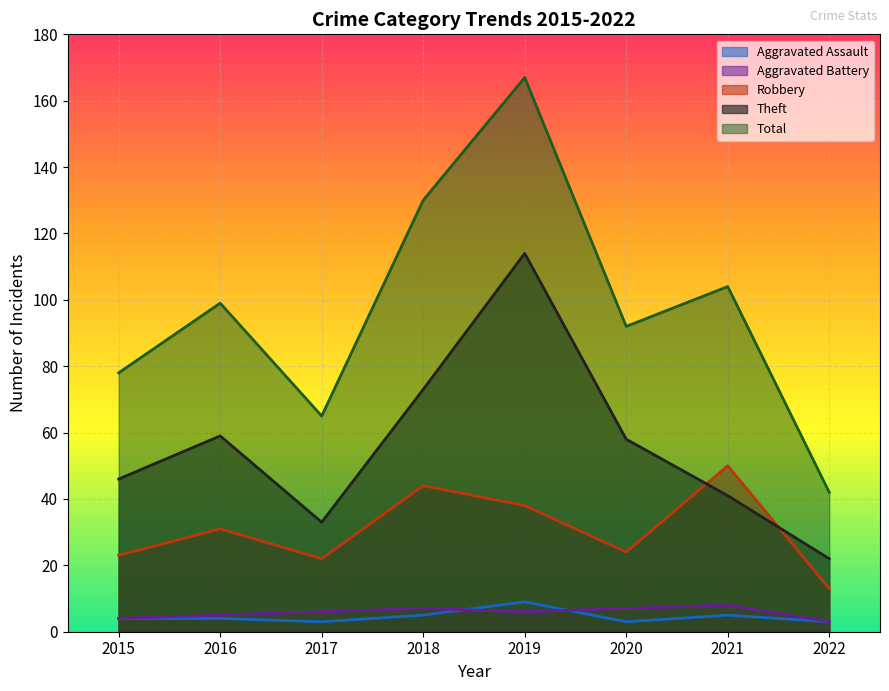

What is the difference between the highest and lowest values at 2020?

89